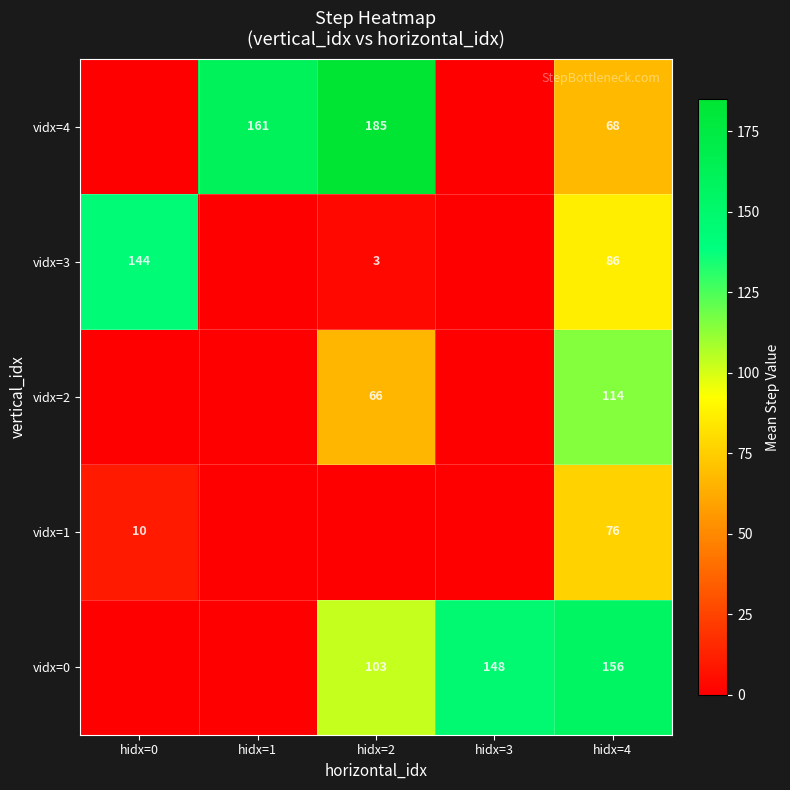

The vidx=4 series shows 185 at hidx=2. True or false?

True